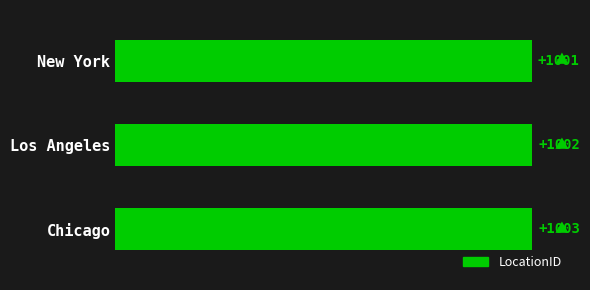

True or false: the data shows 1506 at Los Angeles.

False